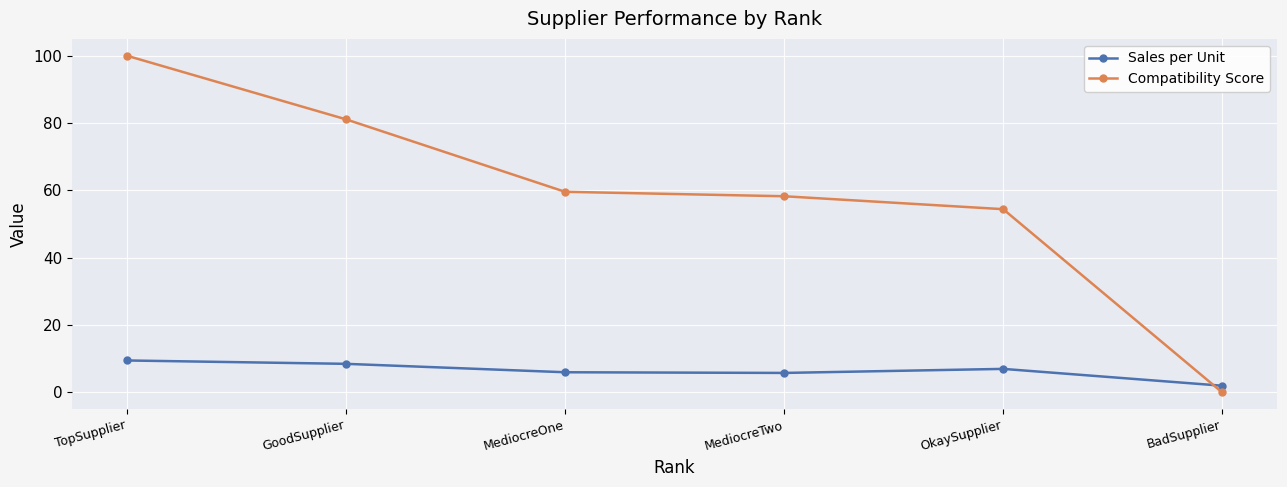

How many values in the Compatibility Score series are below 59?

3